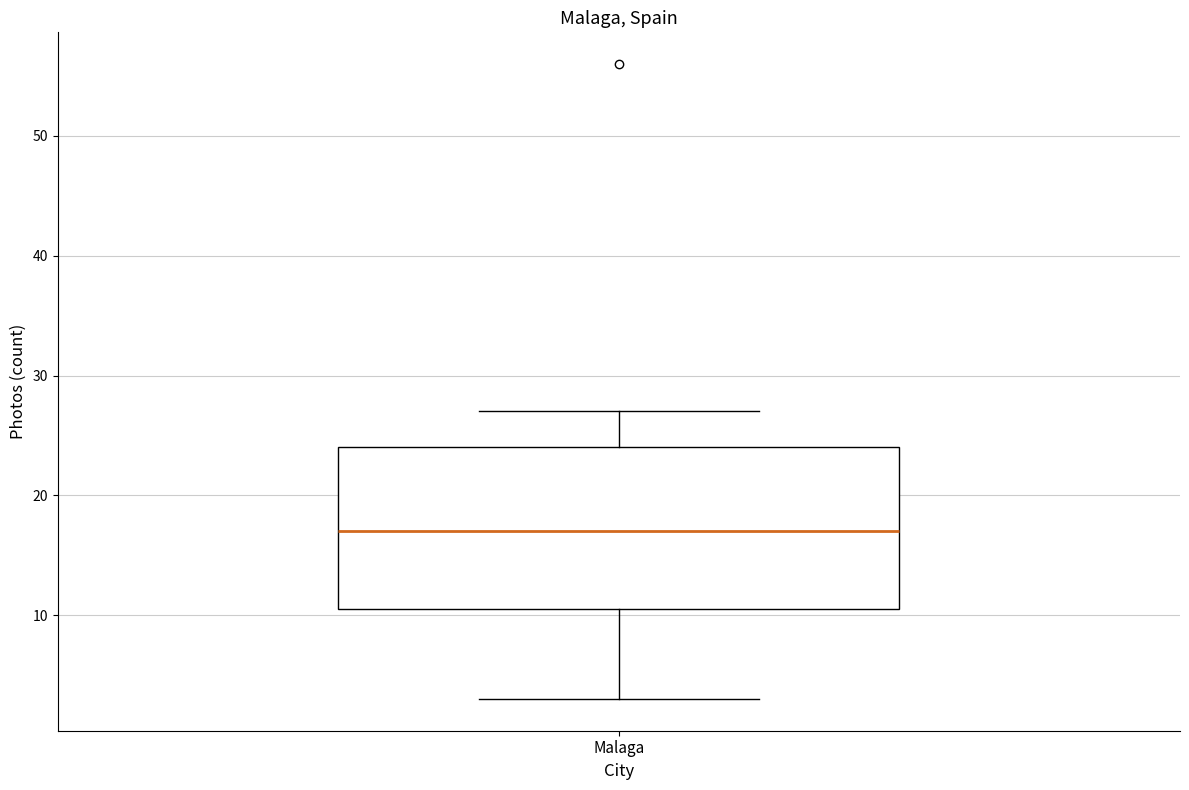

Transcribe this box plot: give where the median line is, the range the box spans, and where the two whiskers end, as read against the y-axis. The values are not printed on the chart, so give them approximately, as read against the axis.

median 17, box 11 to 24, whiskers 3 to 27